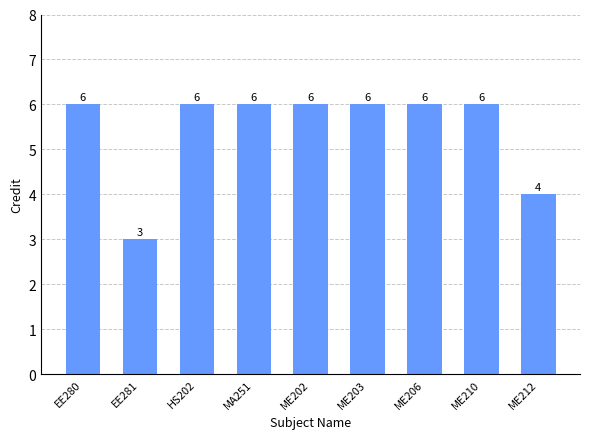

How many values are between 6 and 7?

7